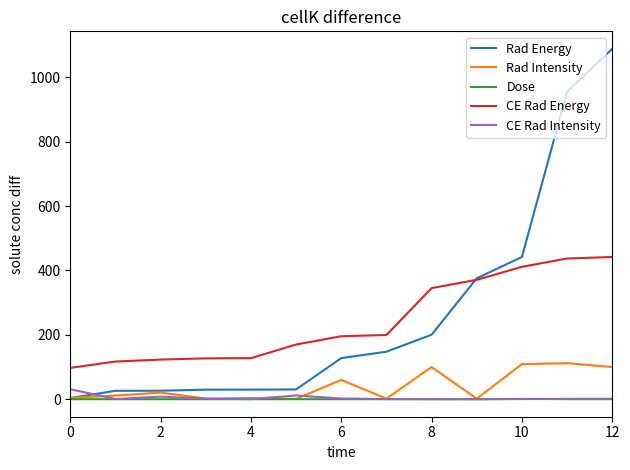

Which series has the widest spread of values?

Rad Energy